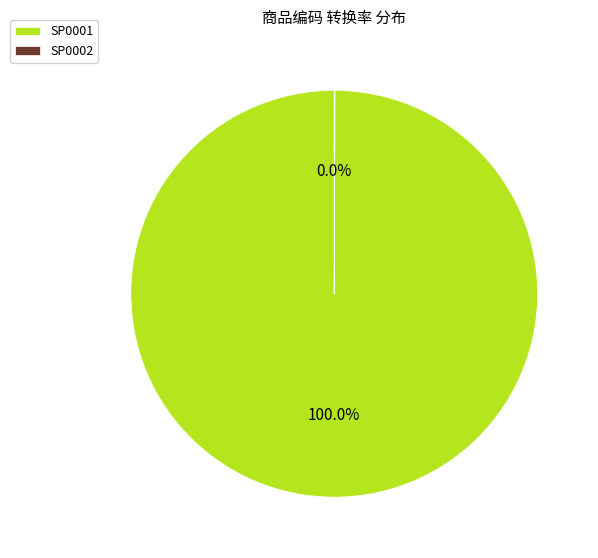

Which category has the biggest portion of the pie?

SP0001